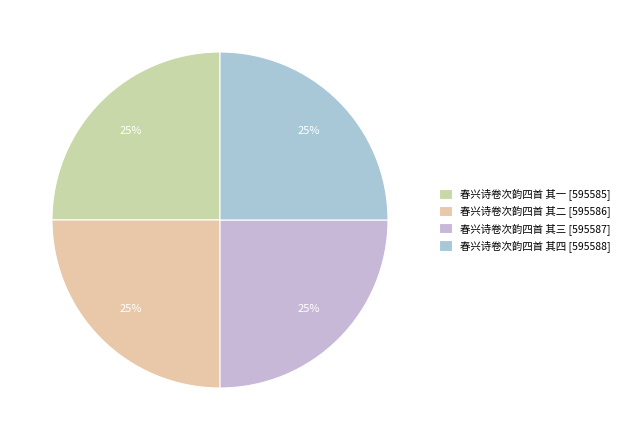

Rank the categories by value from lowest to highest.

春兴诗卷次韵四首 其一, 春兴诗卷次韵四首 其二, 春兴诗卷次韵四首 其三, 春兴诗卷次韵四首 其四